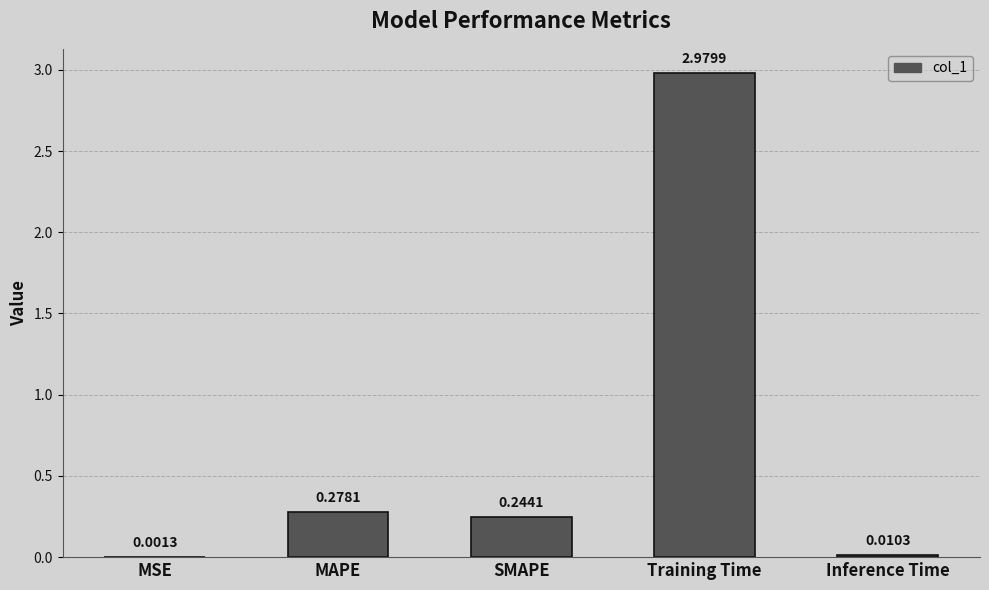

Which label corresponds to the largest value in the chart?

Training Time